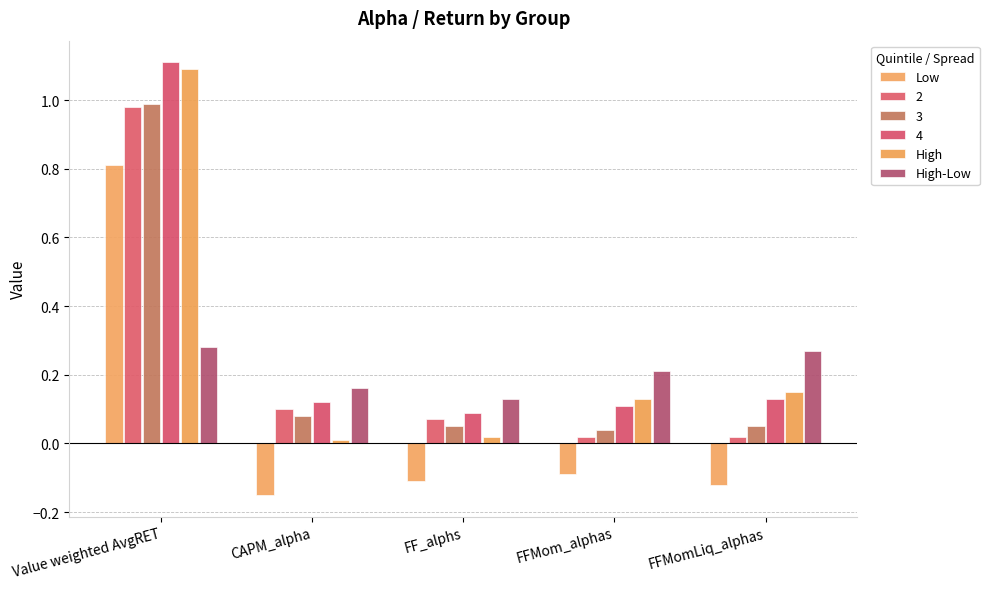

How many groups of bars are there?

5